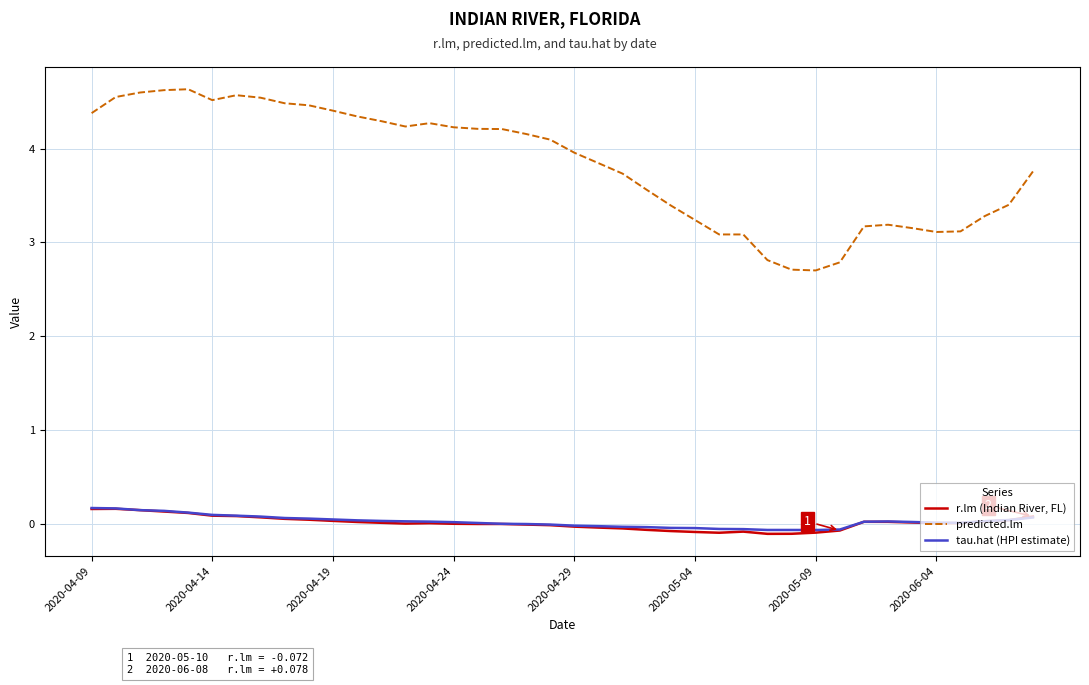

Which series has the largest range (max minus min)?

predicted.lm